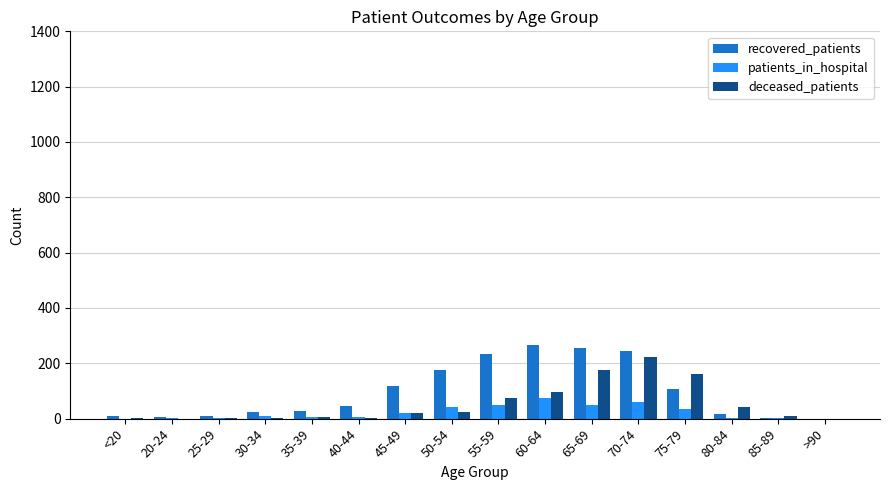

What is the spread (max minus min) of values at 50-54?

153